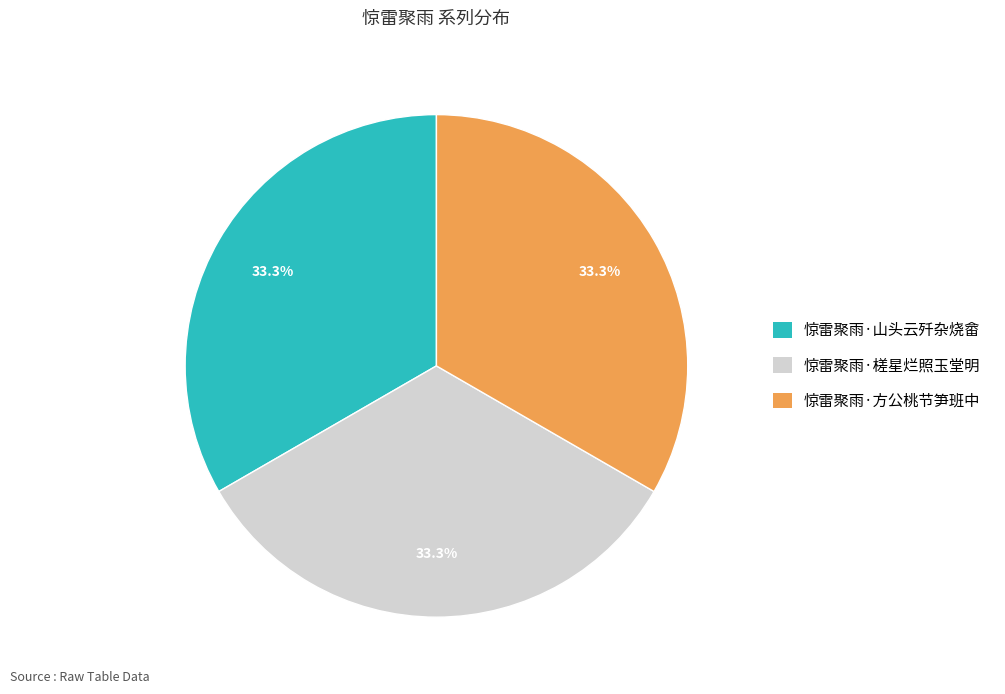

What is the ratio of the value at 惊雷聚雨·山头云歼杂烧畲 to the value at 惊雷聚雨·方公桃节笋班中?

1.0